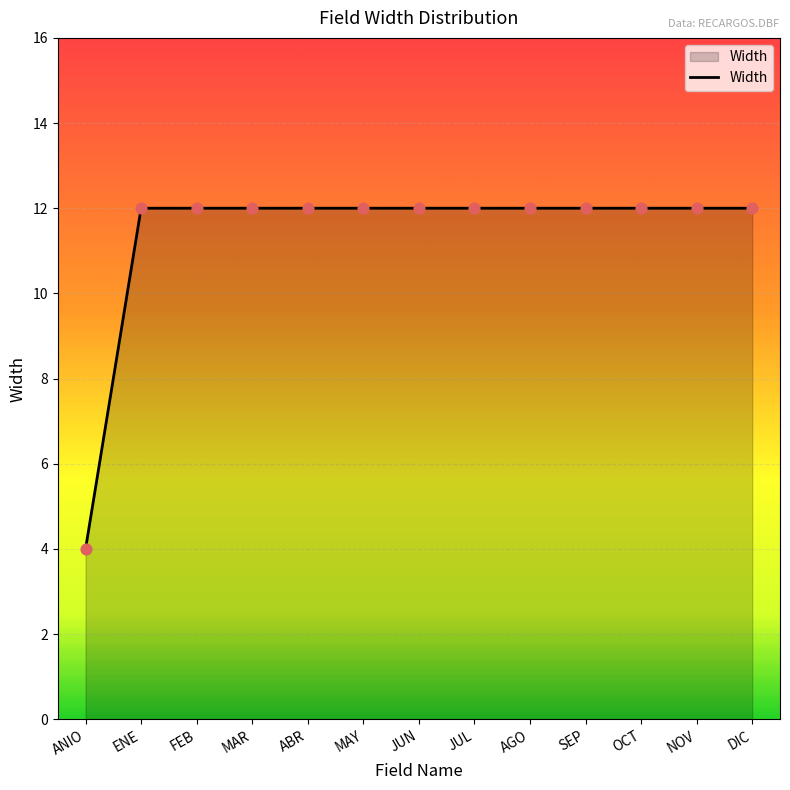

Approximately how many times larger is the value at MAR compared to NOV?

1.0